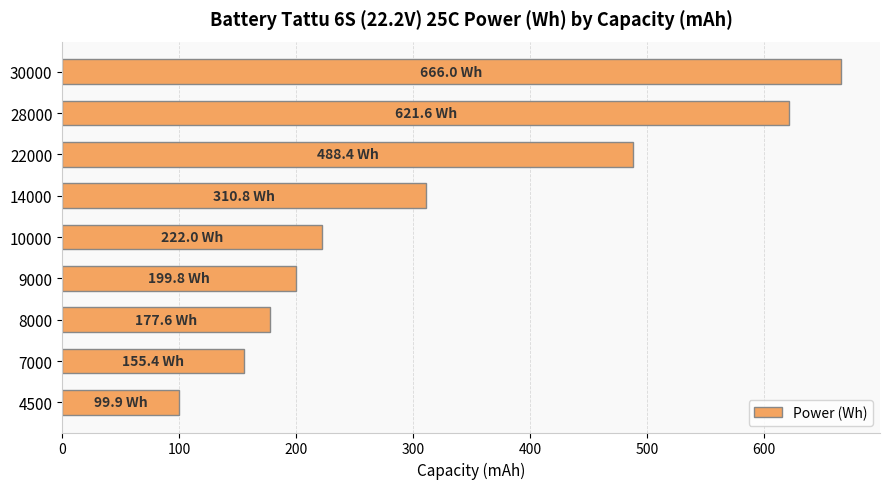

What is the minimum value shown in the chart?

99.9